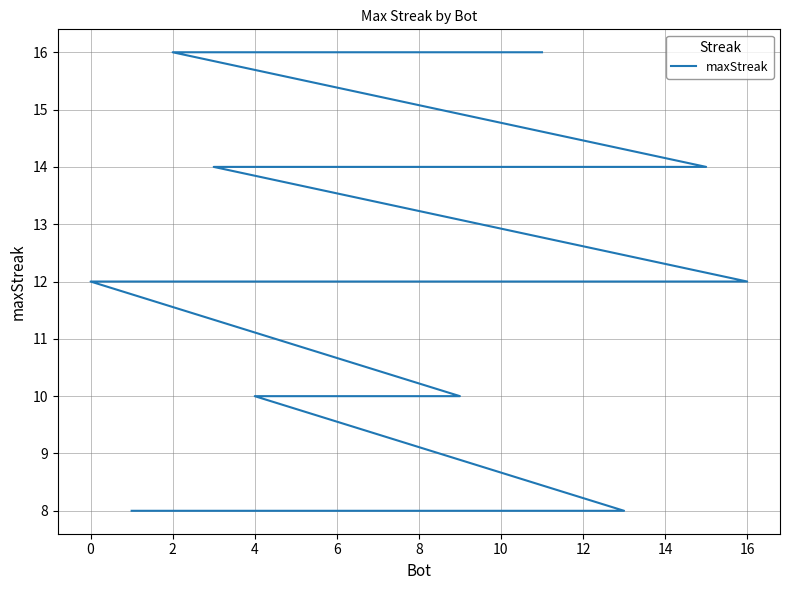

How many values are below 12?

6